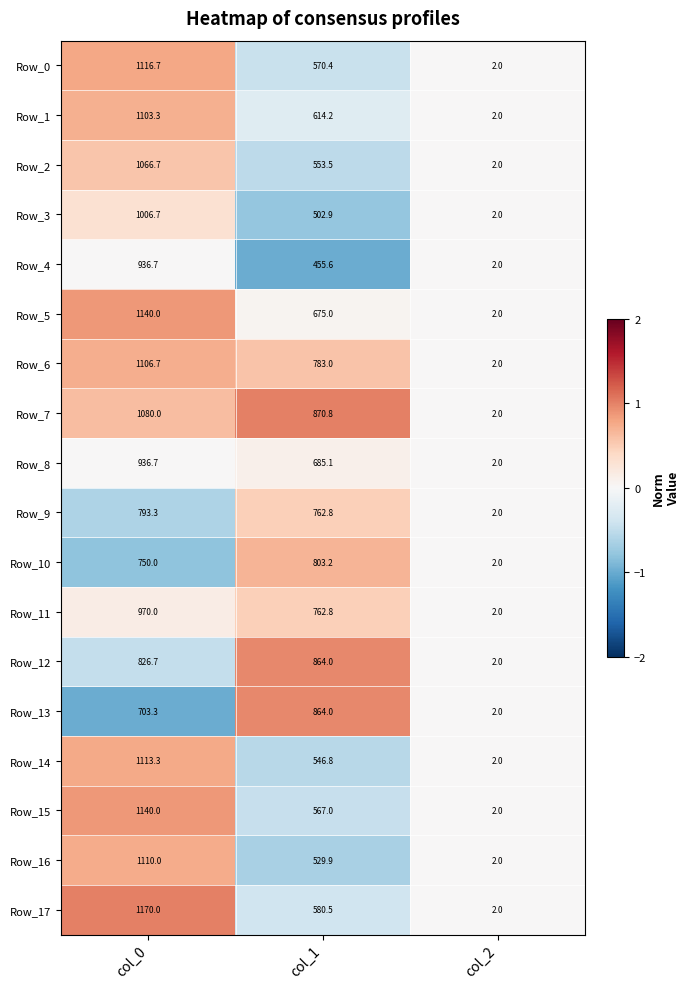

Which series changed the most between col_1 and col_2?

Row_7